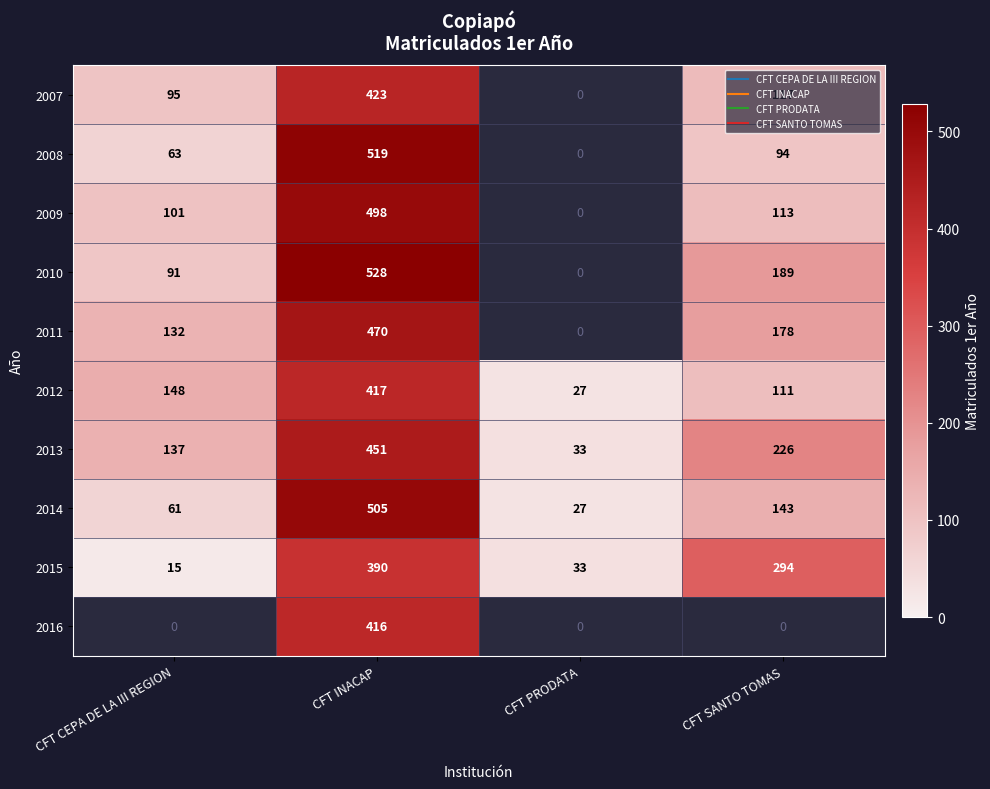

How many values in 2011 are above zero?

3